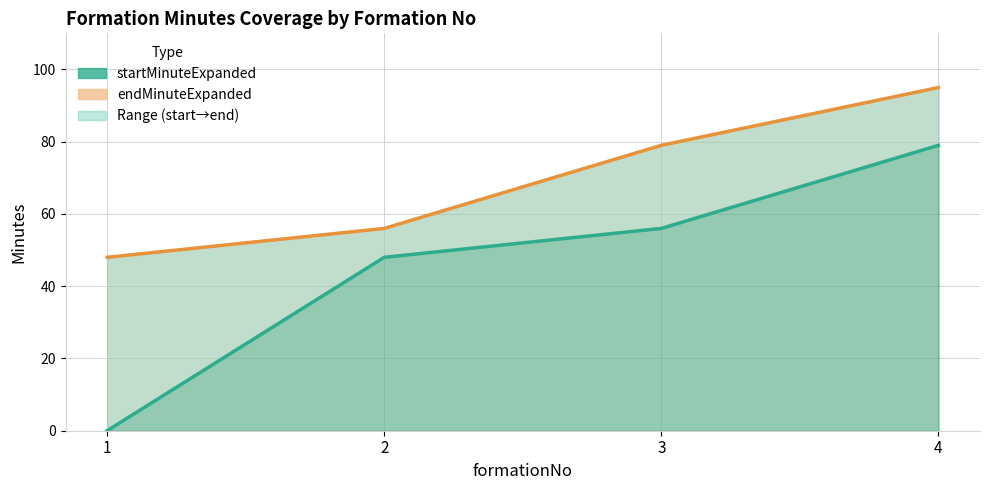

Which category has the lowest value in the startMinuteExpanded series?

1